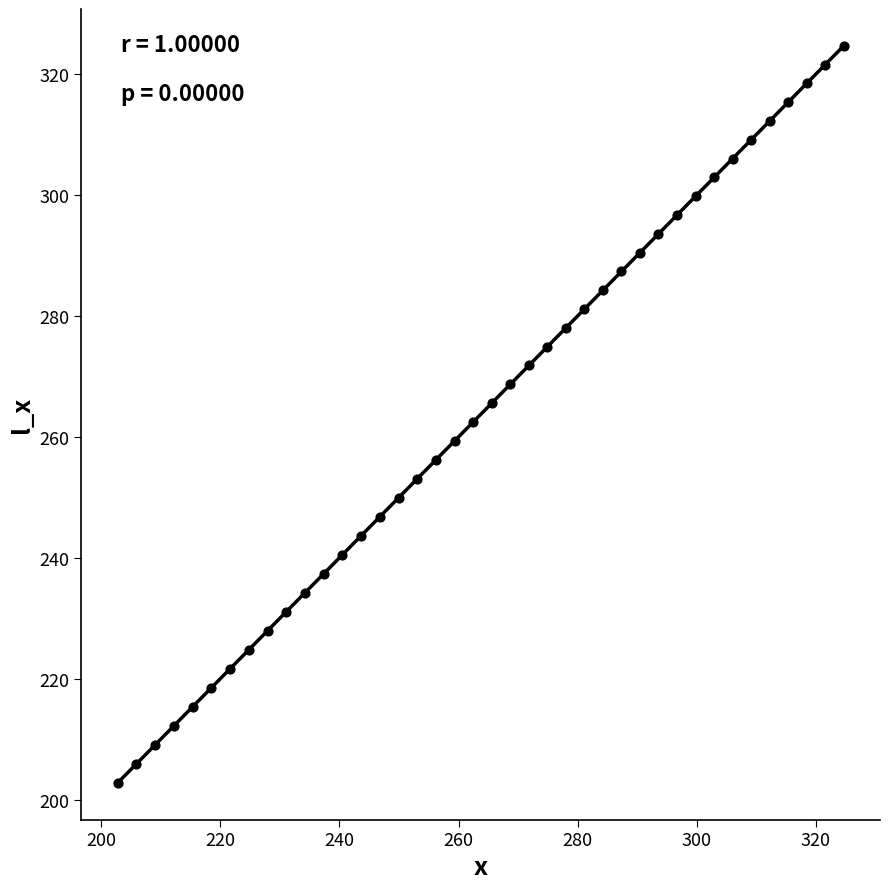

What is the range of Y values (max minus min)?

121.9